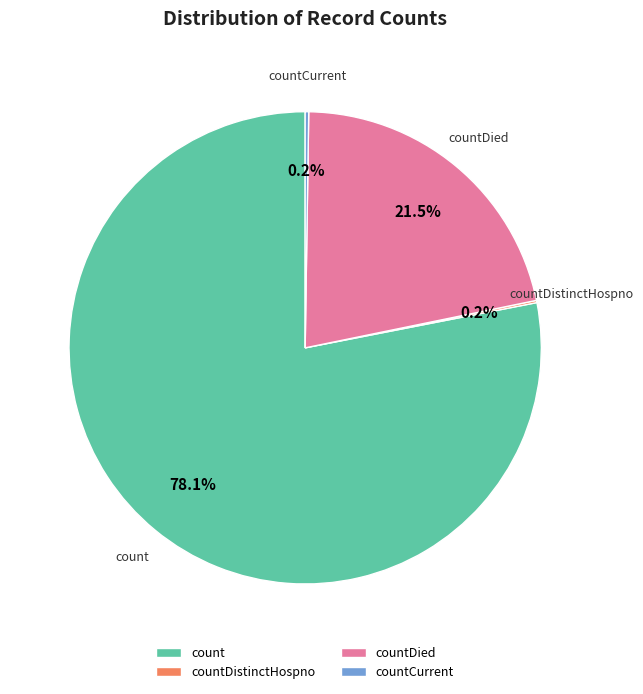

What is the largest slice in the pie chart?

count